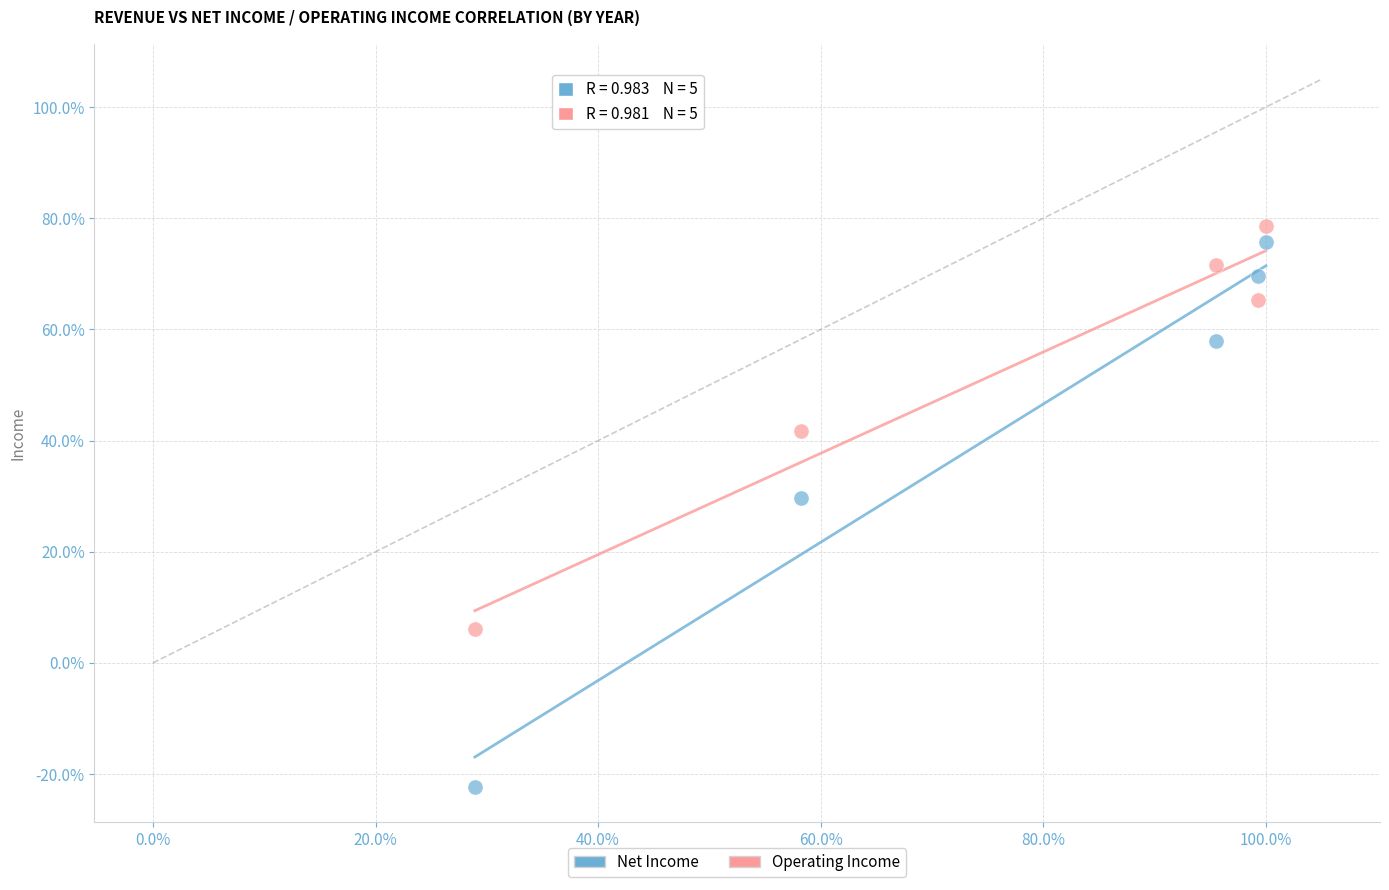

Which series reaches the maximum Y coordinate?

Operating Income